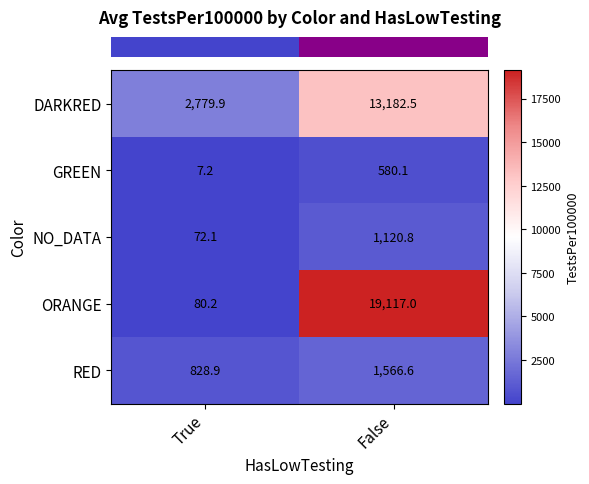

What is the smallest value displayed?

7.2